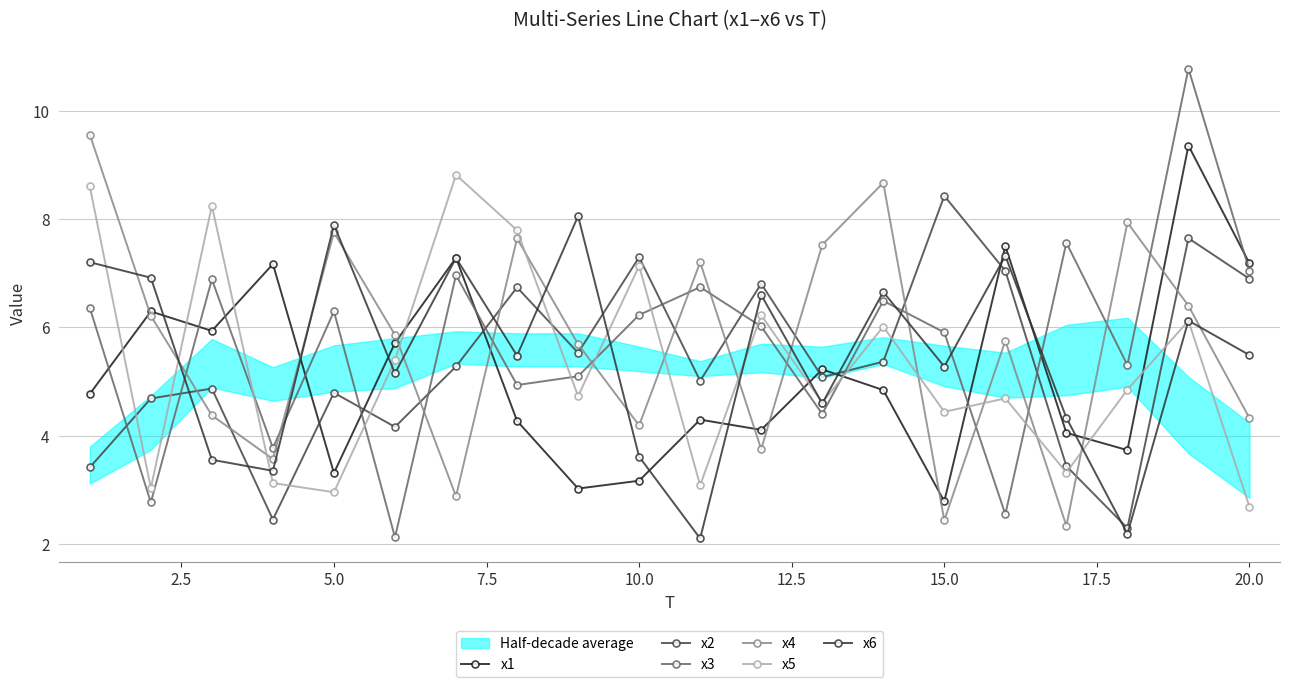

Which series ends up on top after the final intersection of x2 and x5?

x2